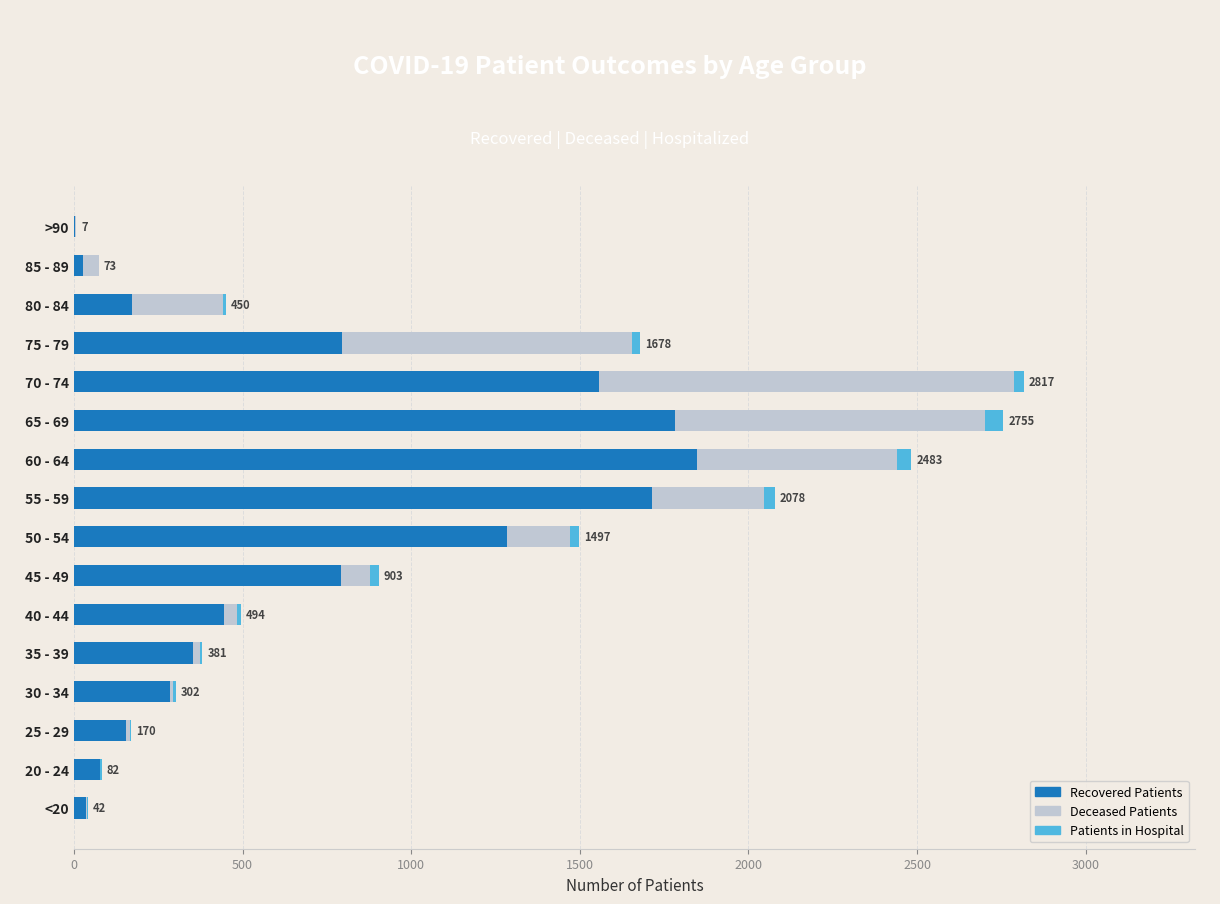

What is the value of the patients_in_hospital bar at the 12th from the left?

30